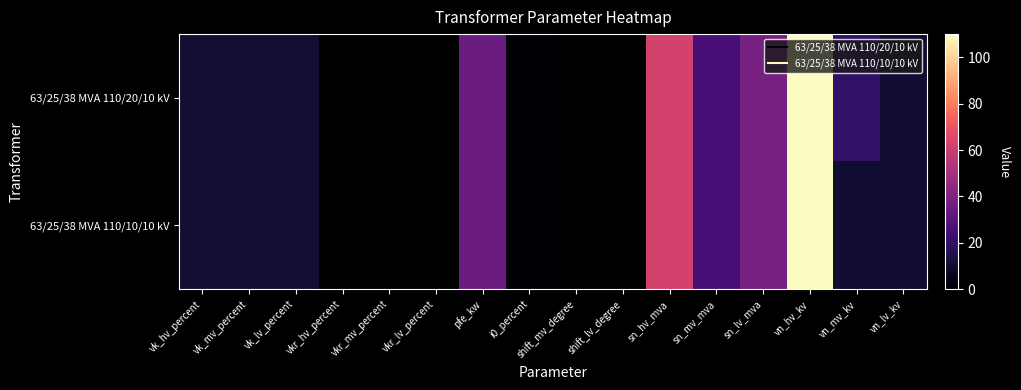

At vn_lv_kv, list the series in order from largest to smallest.

63/25/38 MVA 110/20/10 kV, 63/25/38 MVA 110/10/10 kV